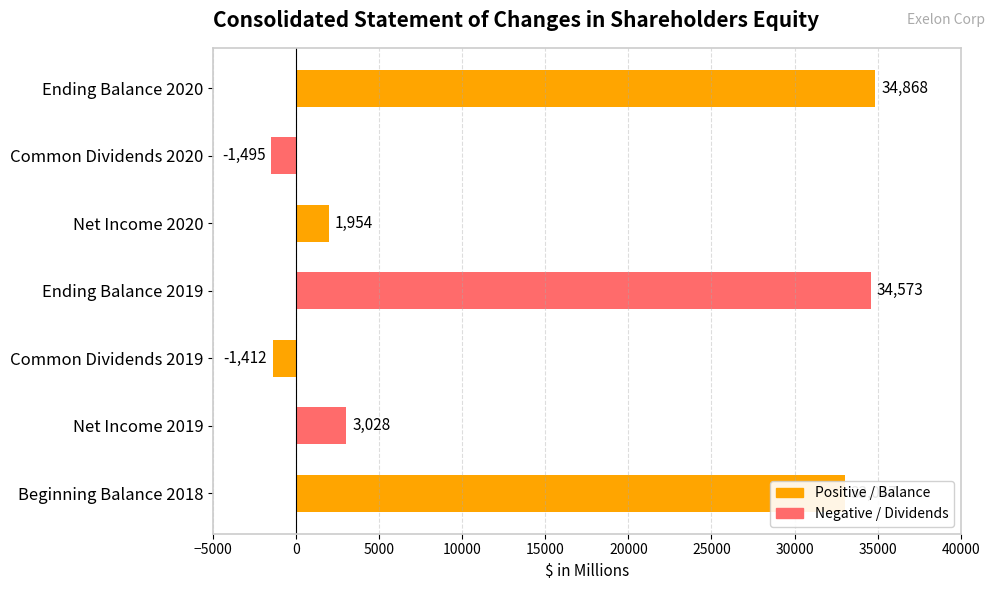

Where is the data nearest to the value 16686?

Net Income 2019